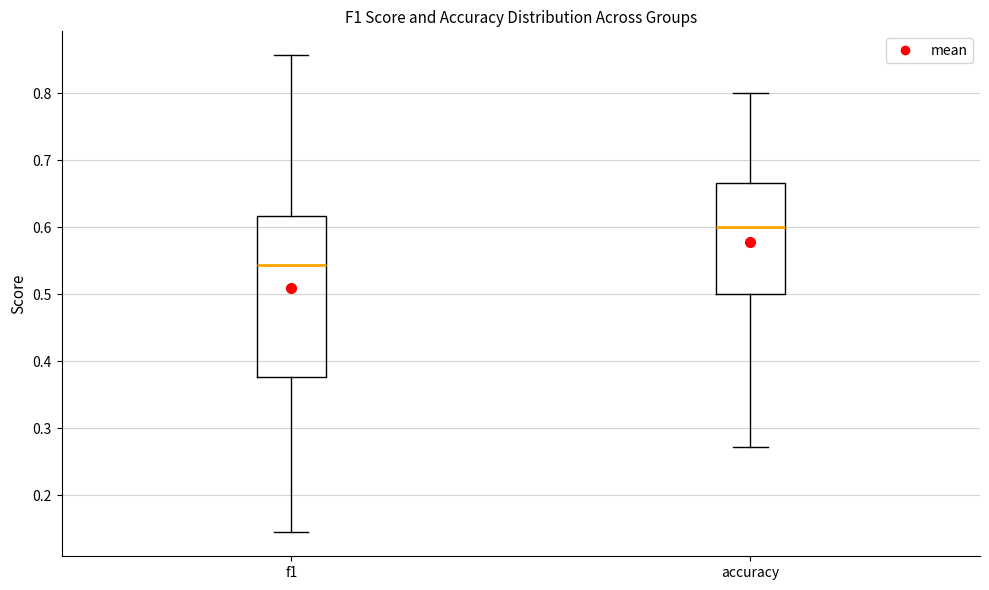

Comparing the boxes themselves (not the whiskers), which one is the tallest?

f1